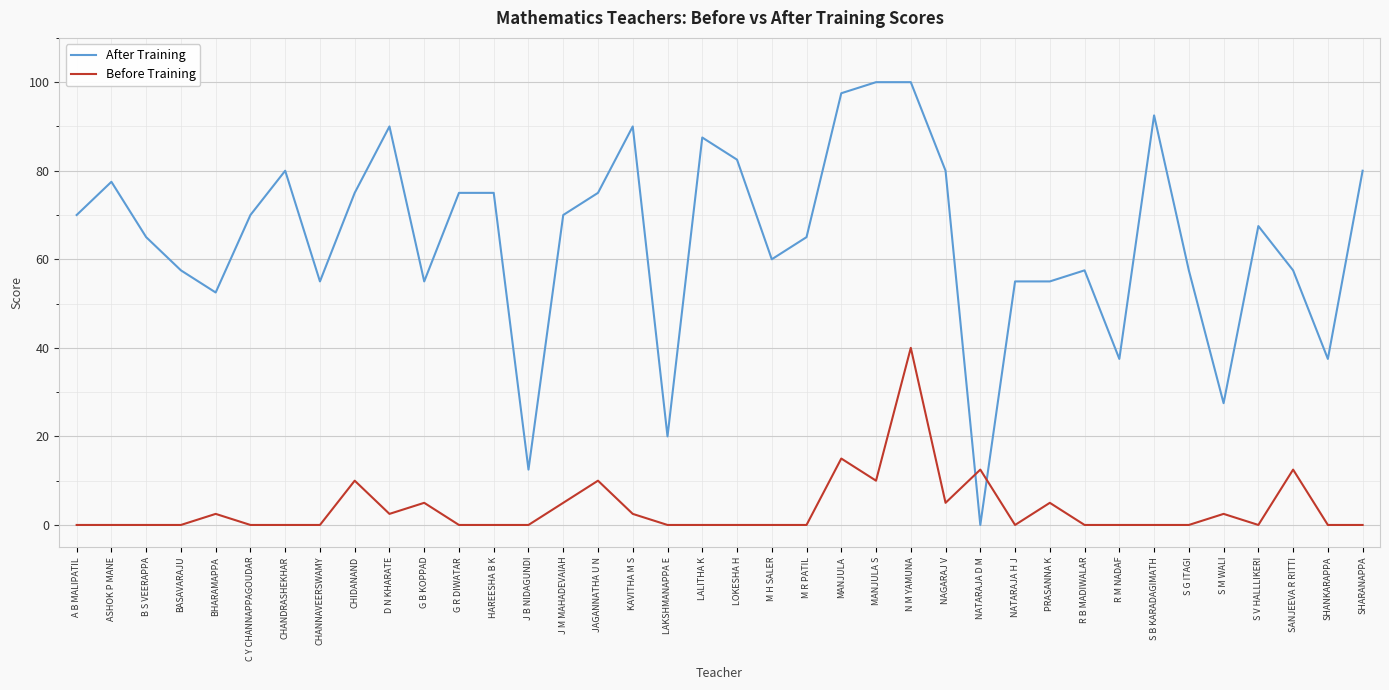

What is the highest value of the Before Training series?

40.0